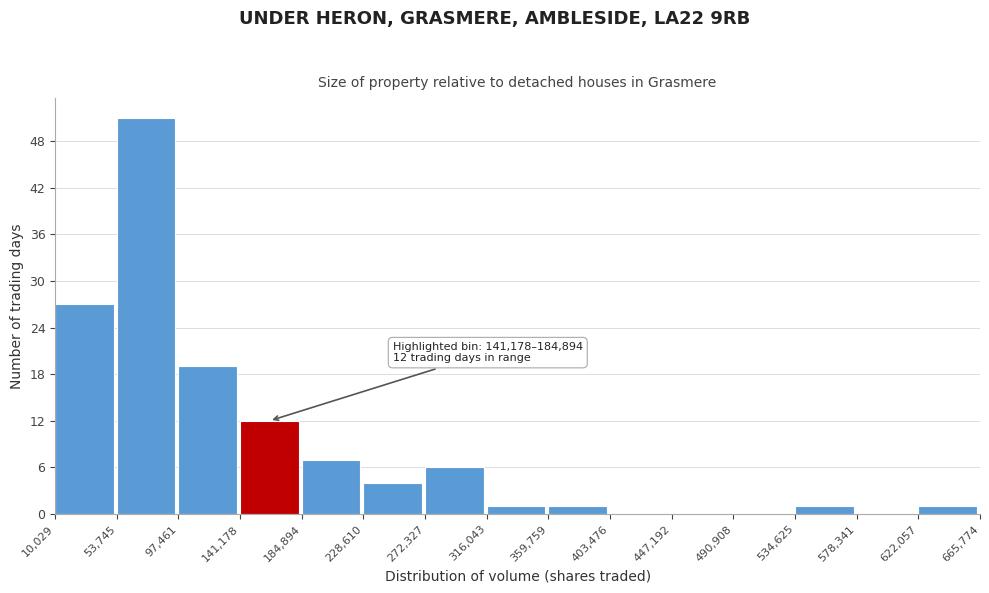

Which range on the x-axis has the tallest bar?

53,745 to 97,461